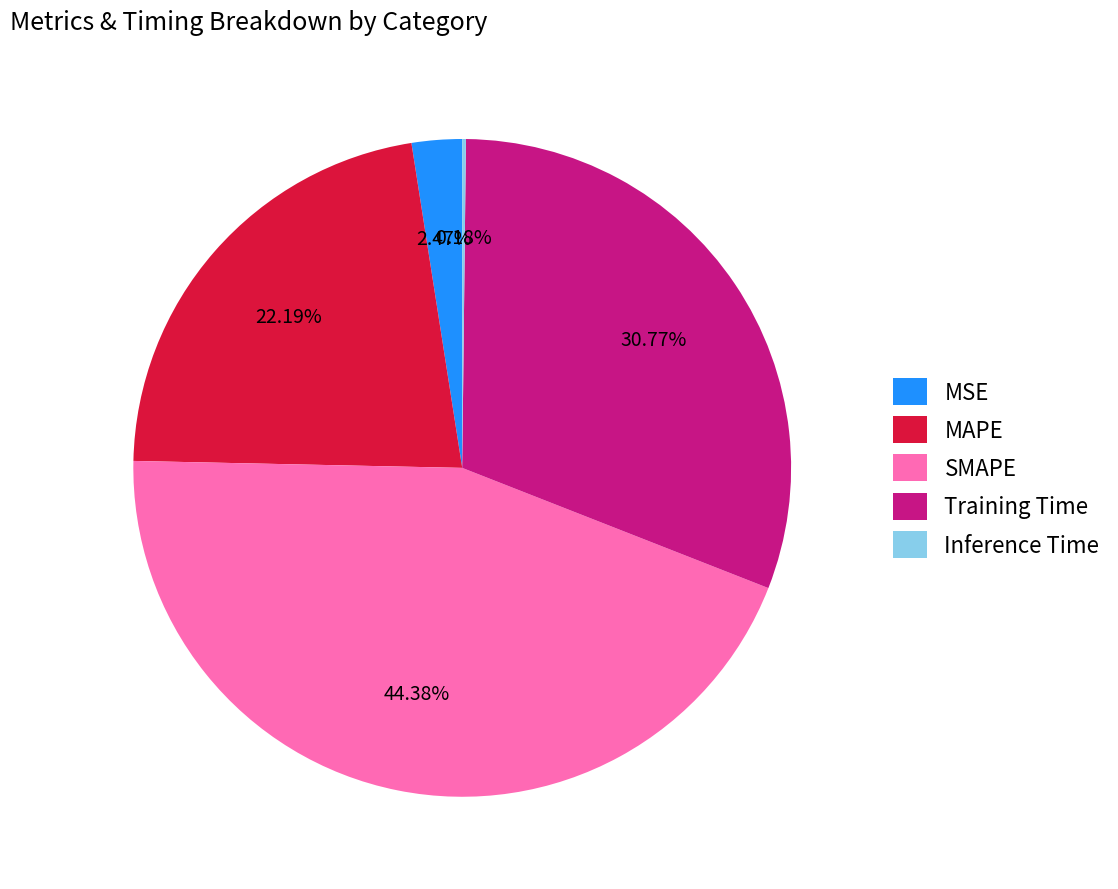

Combined, do MAPE and MSE account for over 50%?

No